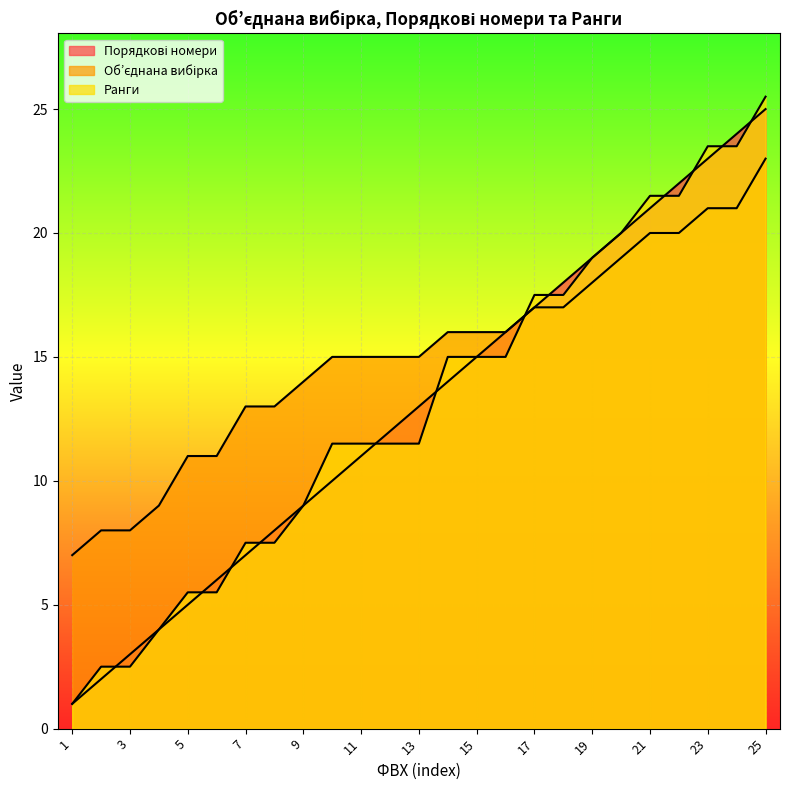

Is it true that Порядкові номери equals 17.7 at 11?

False